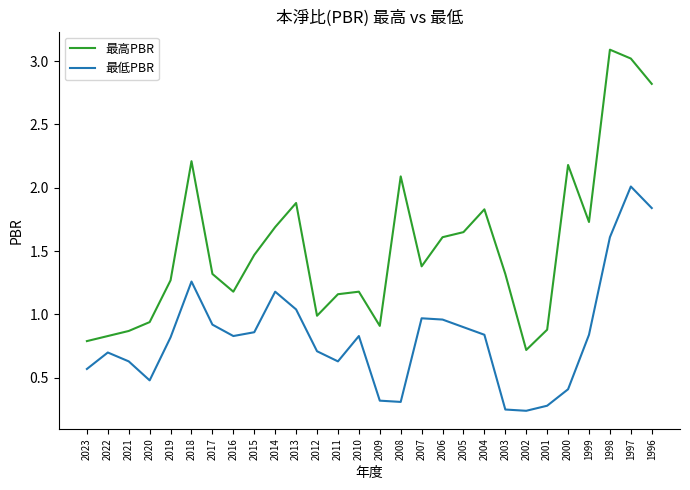

List the series in order of their peak value, highest first.

最高PBR, 最低PBR